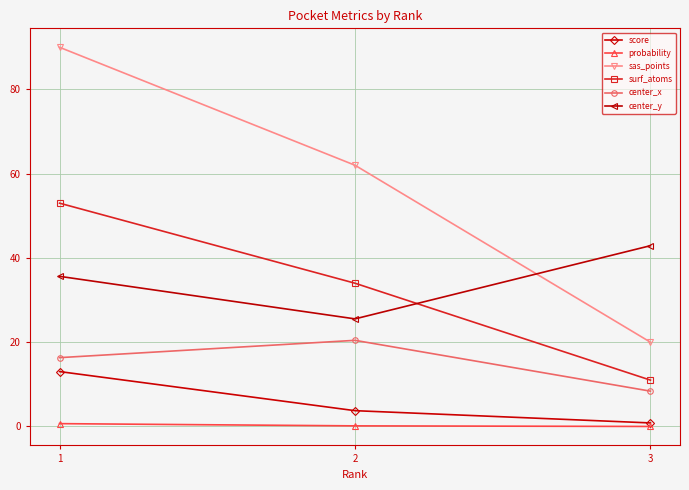

What is the total value across all series at 2?

145.9